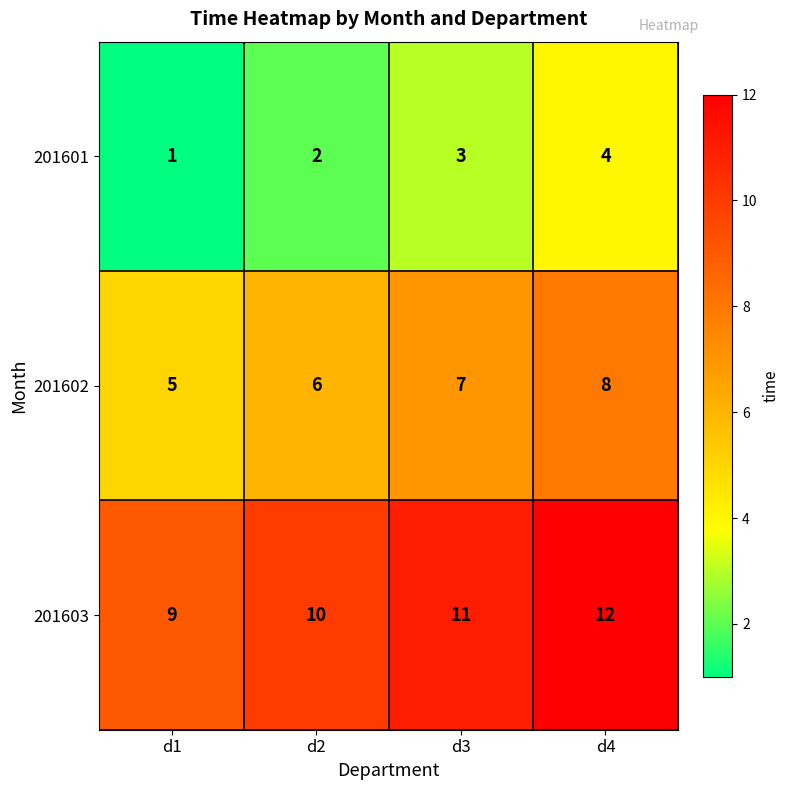

Where is 201601 nearest to the value 2?

d2